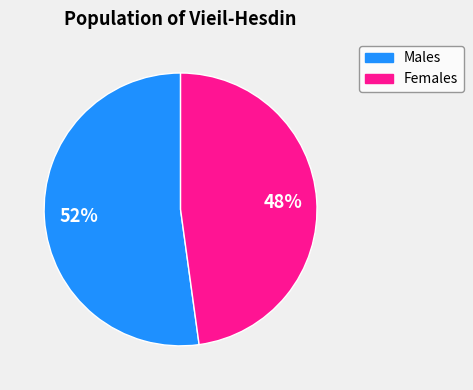

Does any single category account for the majority?

Yes